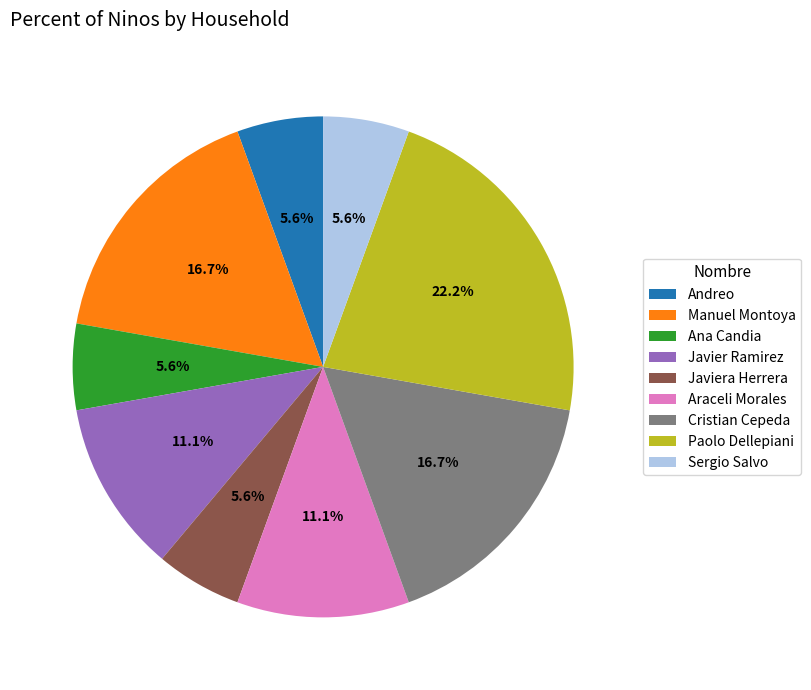

Does Cristian Cepeda account for over 50% of the chart?

No